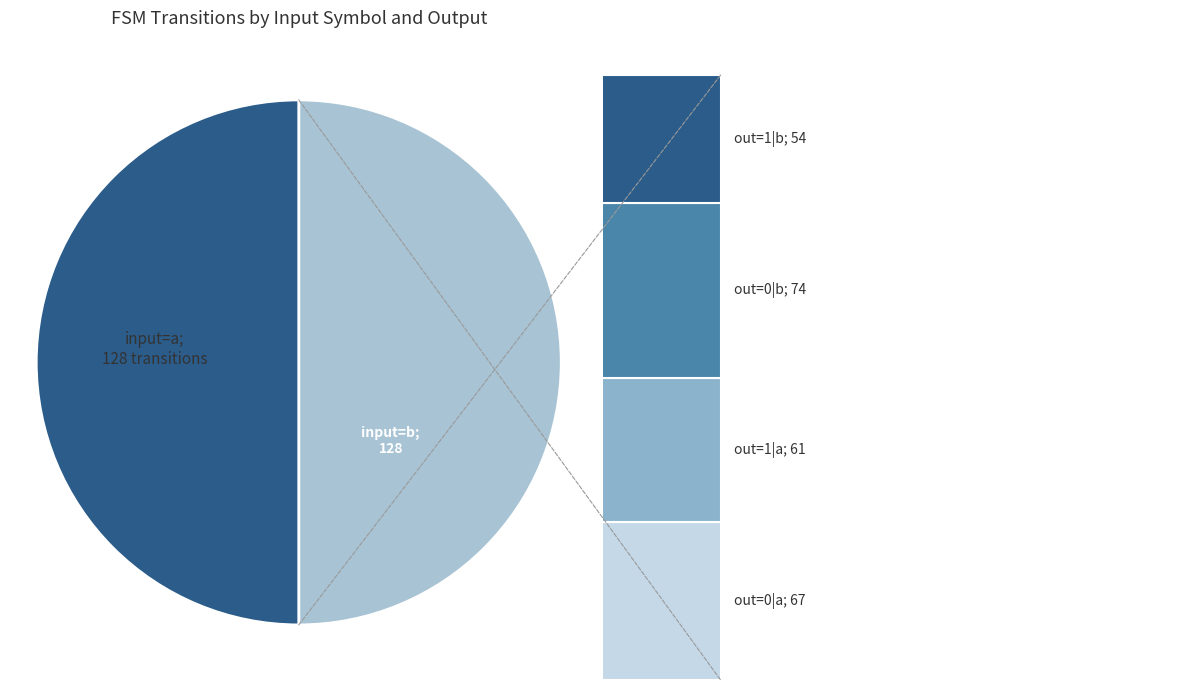

The 24 slice represents 18% of the pie. True or false?

False